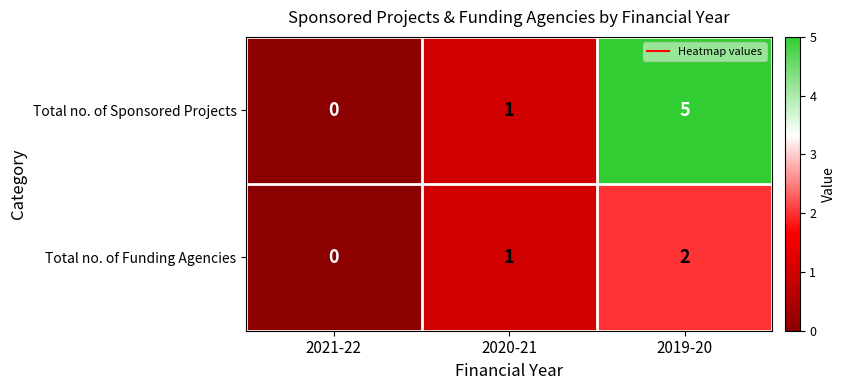

What is the maximum value for Total no. of Sponsored Projects?

5